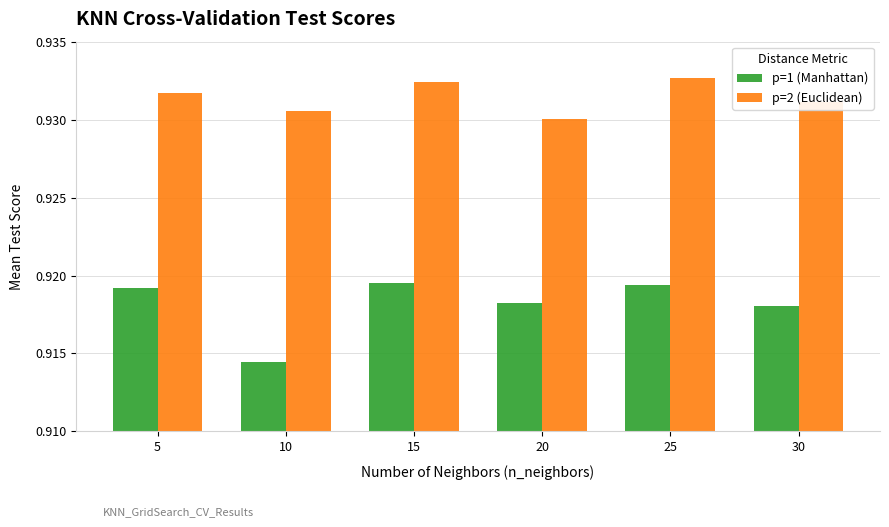

The p=2 (Euclidean) series shows 1.3 at 10. True or false?

False